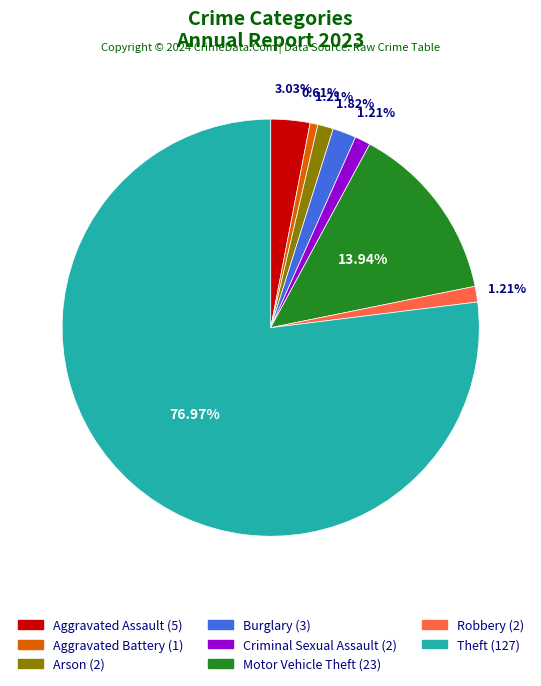

To the nearest percent, what percentage of the pie is Arson?

1%